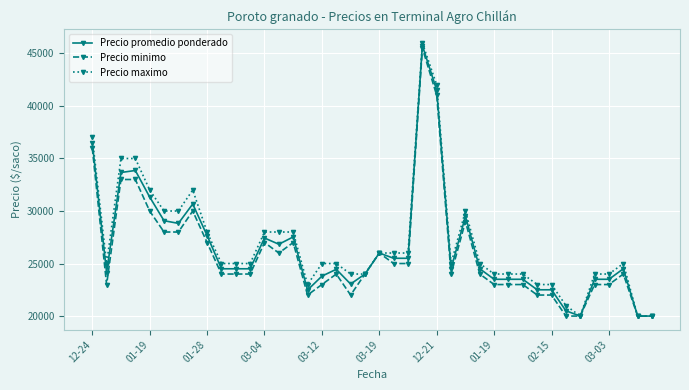

What is the maximum value shown in the chart?

46000